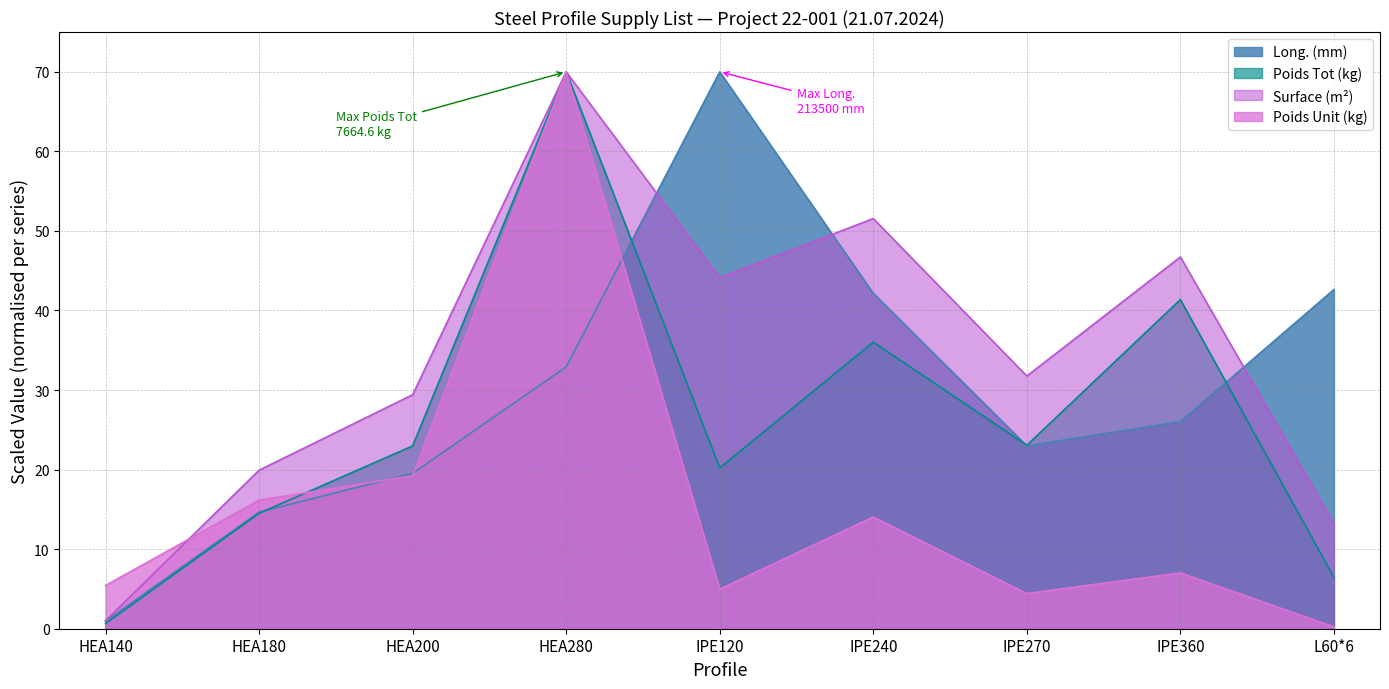

Does the chart have visible grid lines?

Yes